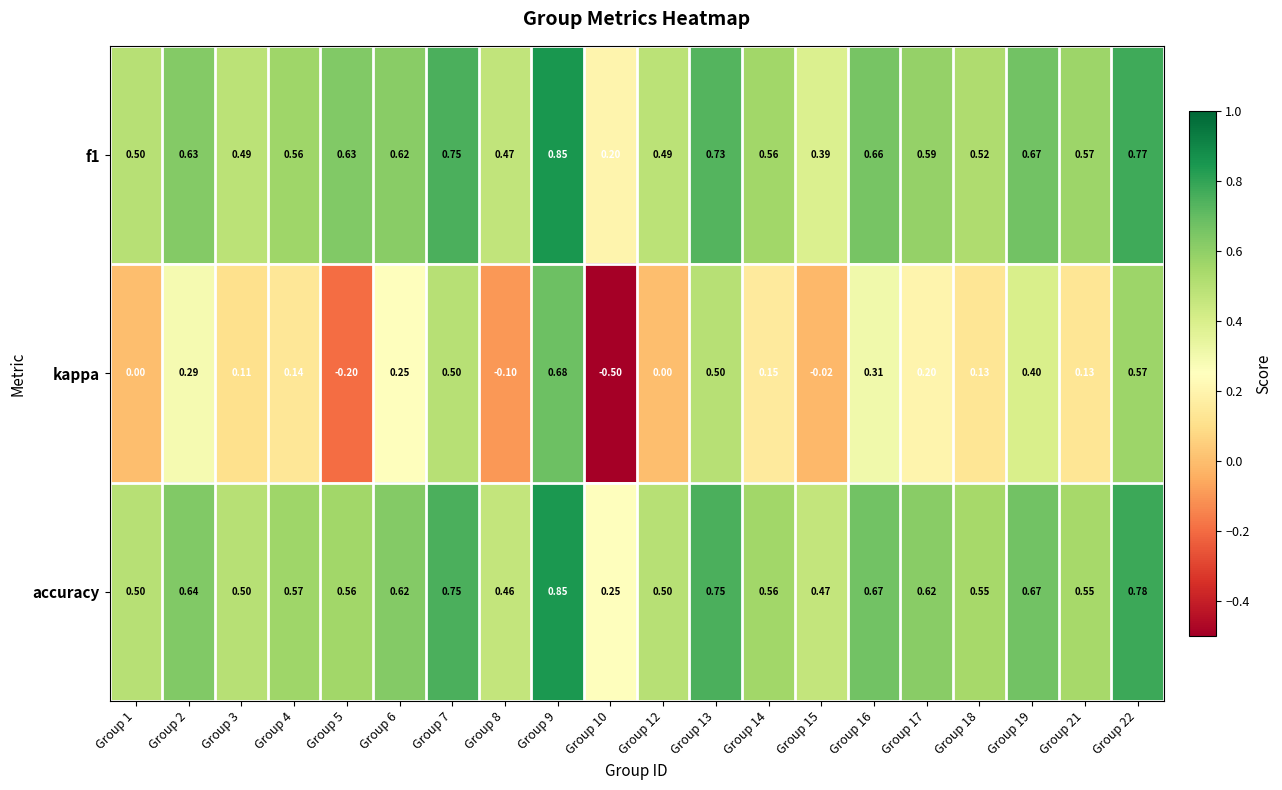

Between Group 16 and Group 21, which series saw the biggest shift?

kappa